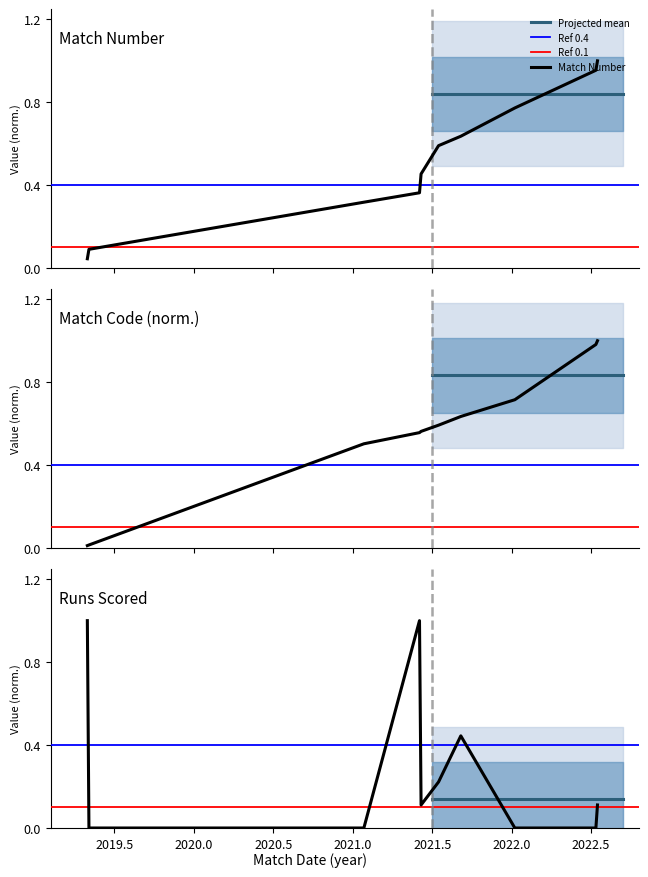

Which category has the lowest value in the MATCH_NUMBER series?

03/05/2019